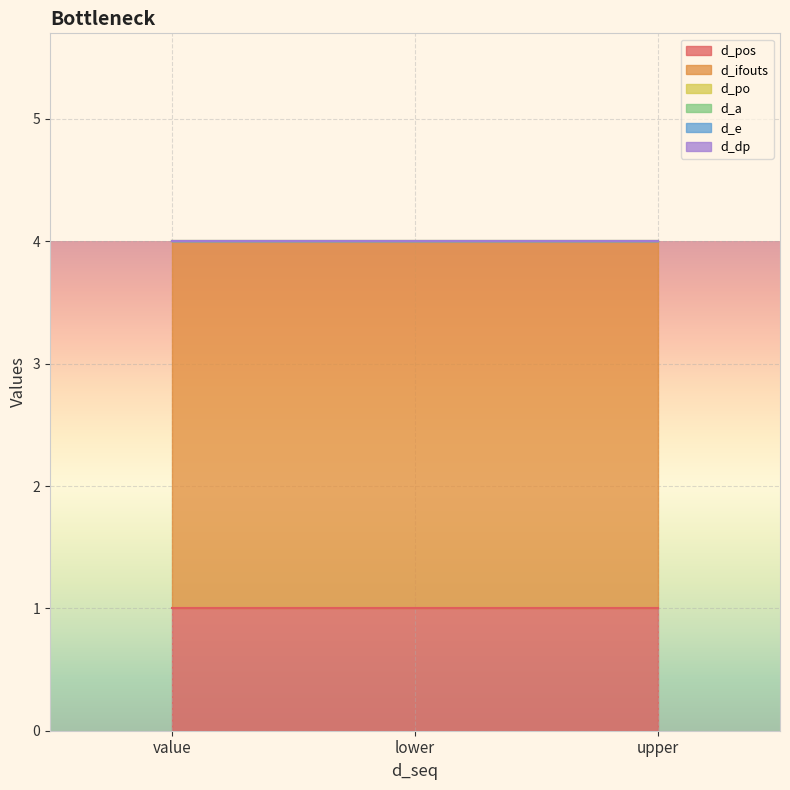

Reading left to right, what are all the values shown in this chart?

d_pos: 1	1	1
d_ifouts: 3	3	3
d_po: 0	0	0
d_a: 0	0	0
d_e: 0	0	0
d_dp: 0	0	0